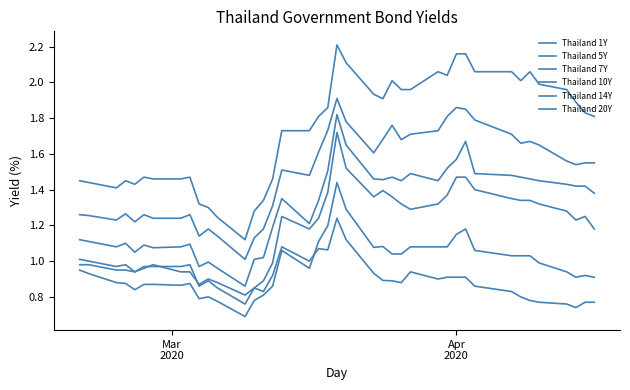

True or false: Thailand 7Y has more than 0 points higher than both neighbors.

True